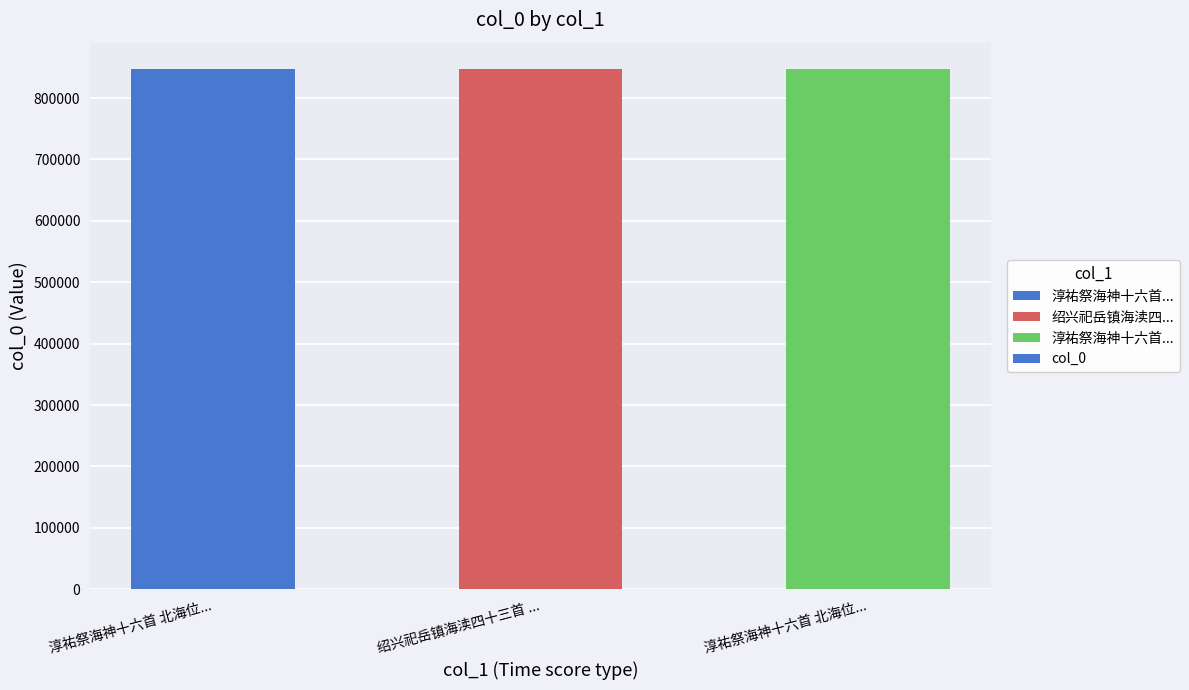

How many data points are less than 847846?

1